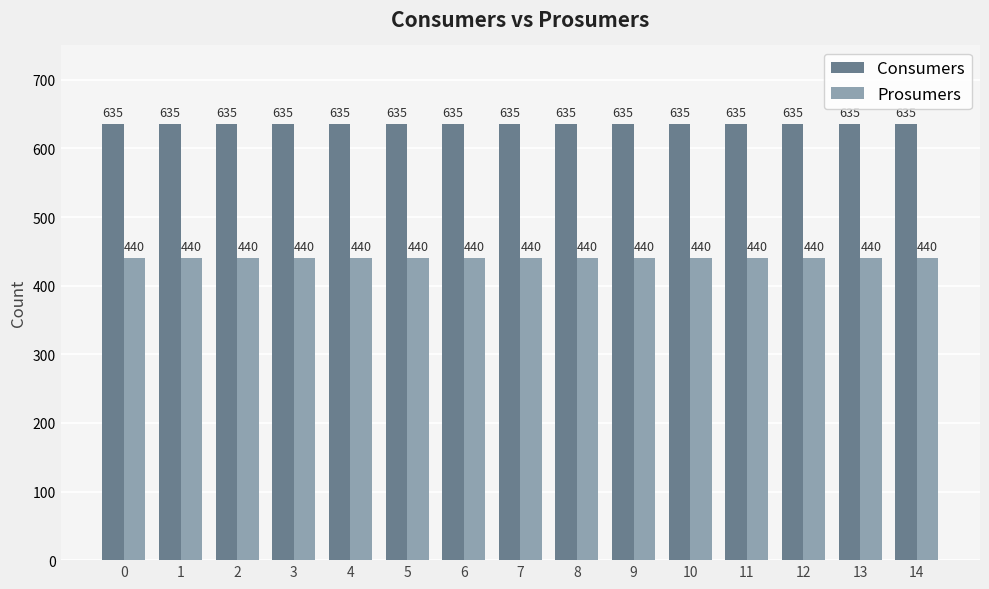

List the series in order of their peak value, highest first.

Consumers, Prosumers